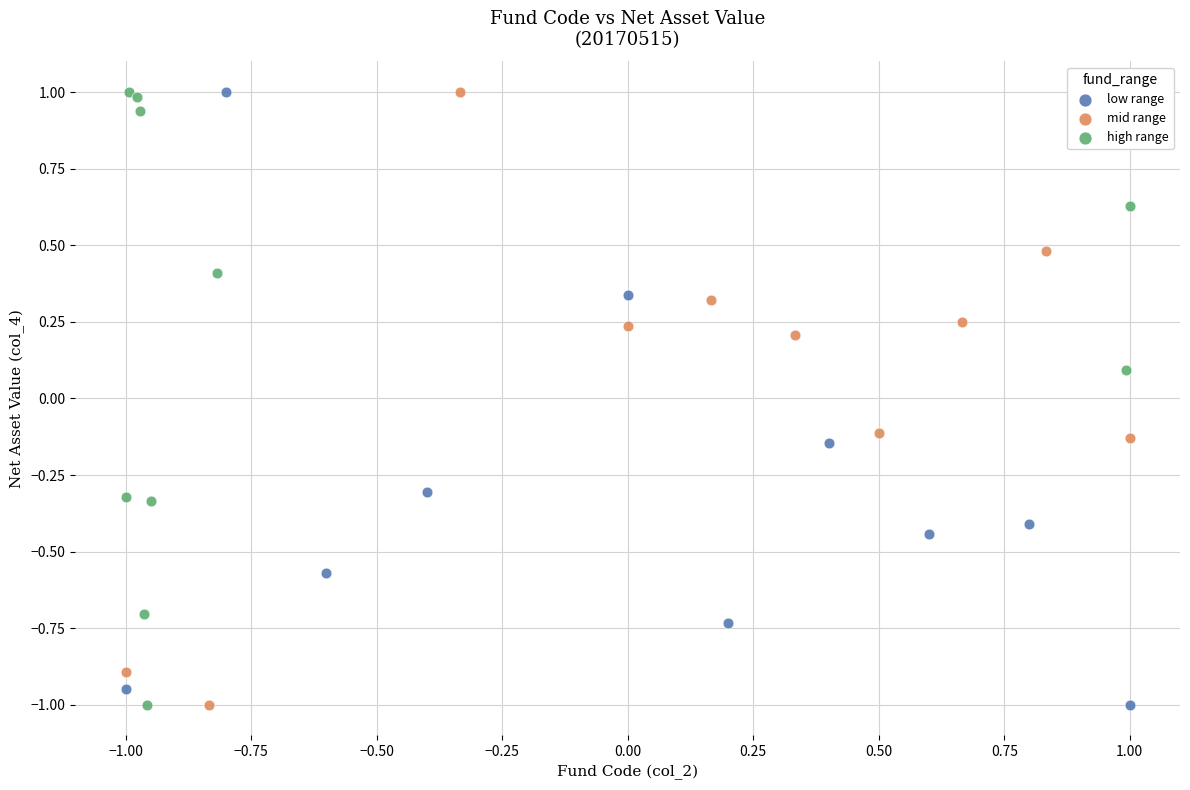

What are all the series names shown in the legend?

low range, mid range, high range